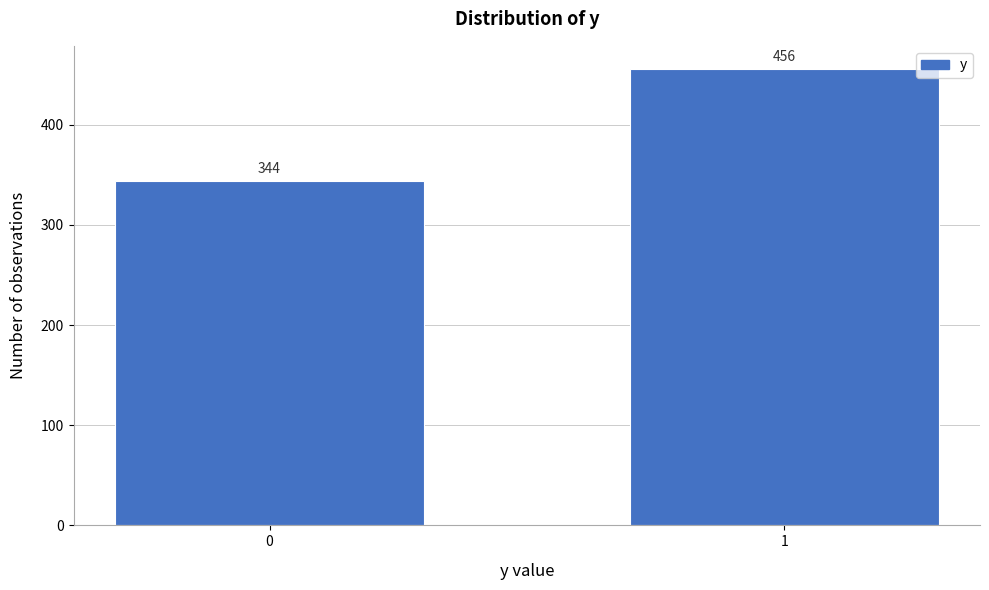

Reading left to right, transcribe all the data shown in this chart.

344	456